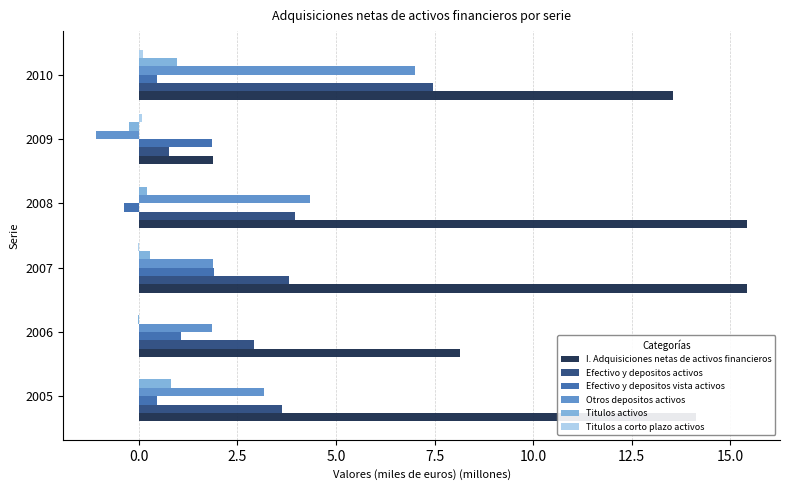

Between 2006 and 2010, which series saw the biggest shift?

I. Adquisiciones netas de activos financieros